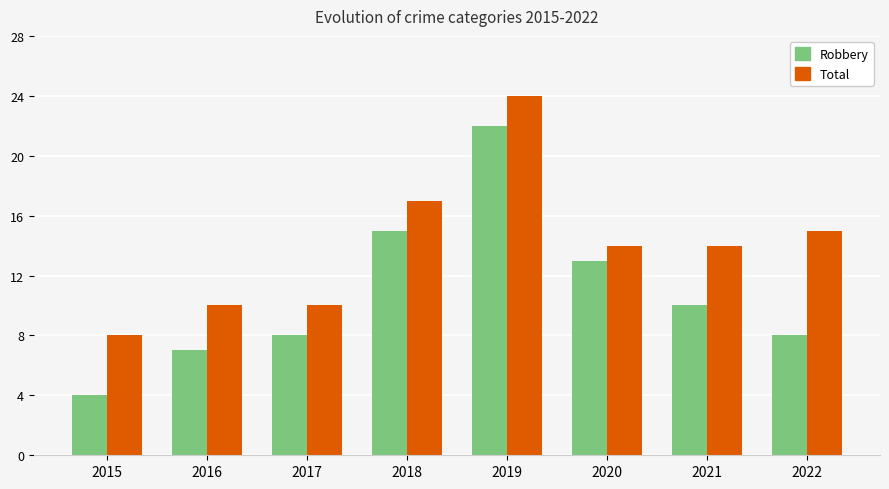

What is the sum of the Total values at 2019 and 2017?

34